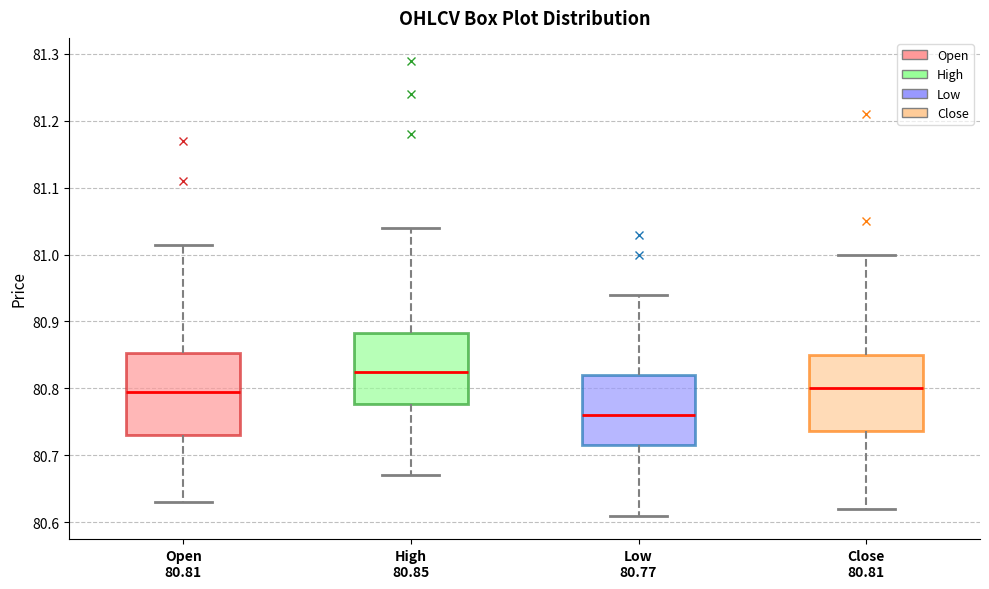

Which box has the lowest median line?

Low 80.77